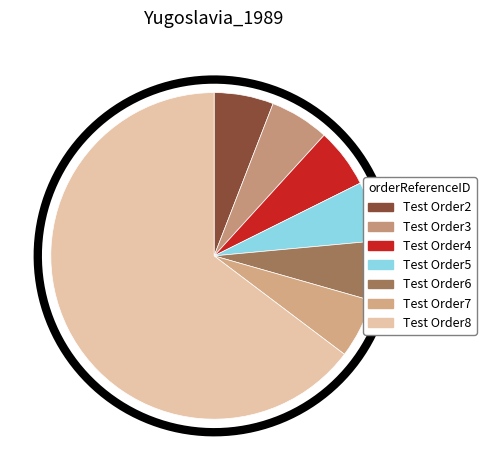

What is the smallest slice in the pie chart?

Test Order2